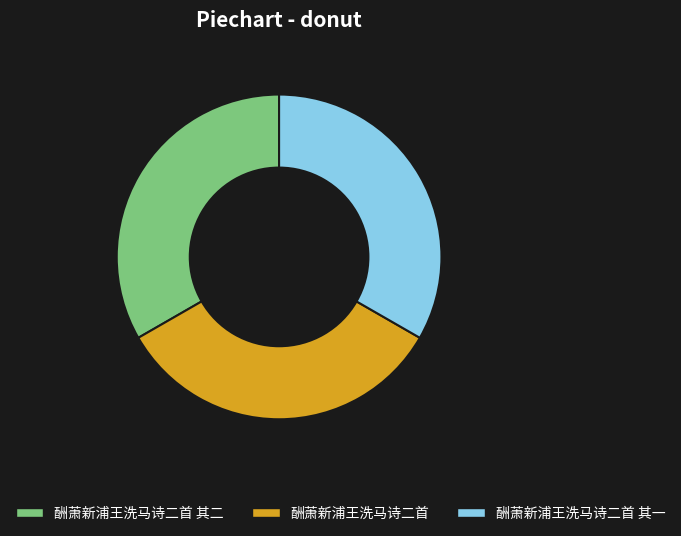

Combined, do 酬萧新浦王洗马诗二首 其二 and 酬萧新浦王洗马诗二首 其一 account for over 50%?

Yes